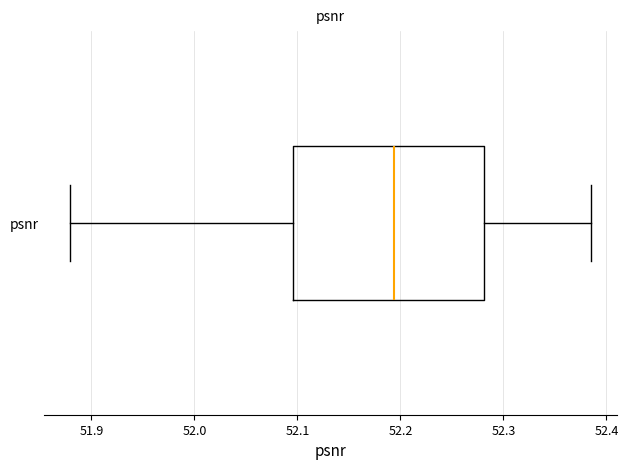

Read this box plot against the x-axis: the position of the median line, the range covered by the box, and the ends of both whiskers. The values are not printed on the chart, so give them approximately, as read against the axis.

median 52.19, box 52.10 to 52.28, whiskers 51.88 to 52.38